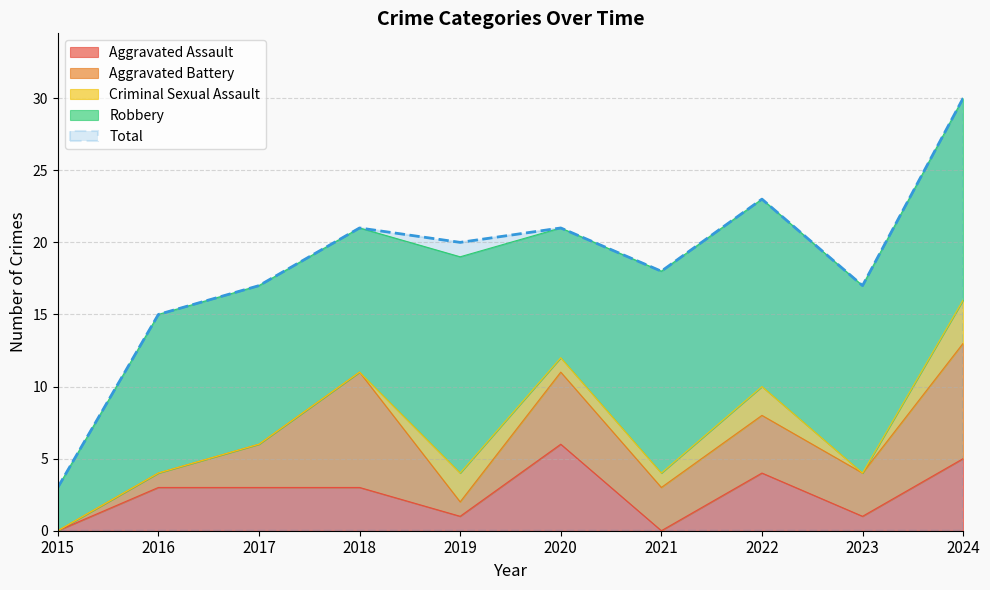

How many values in the Criminal Sexual Assault series are below 1?

5